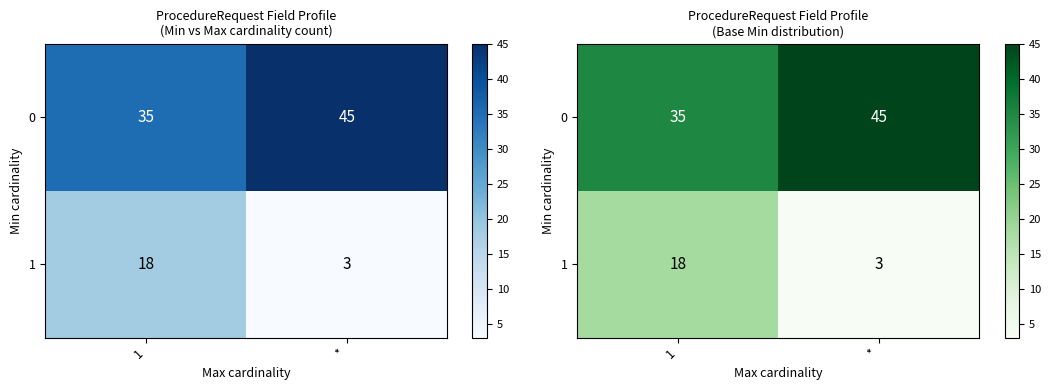

Rank the series by their maximum value, from highest to lowest.

0, 1